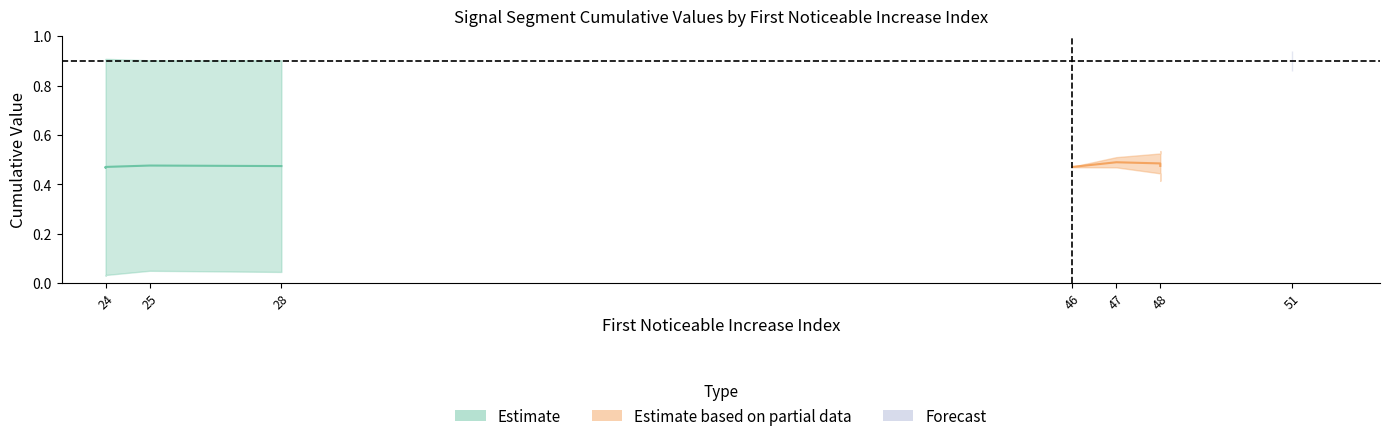

True or false: Point_Exceeds_Cumulative_Value has a value of 0.6 at 24.

False